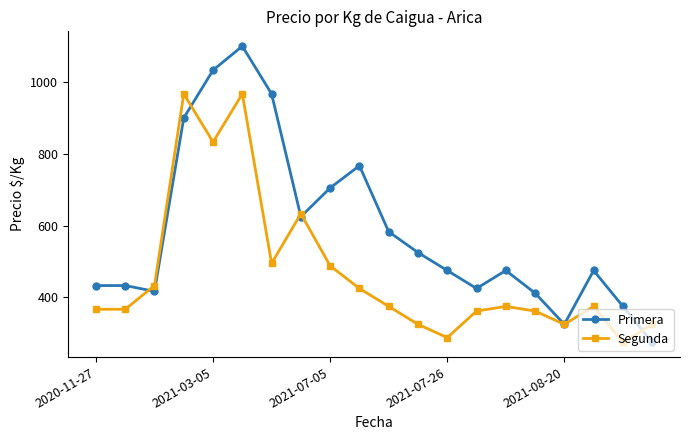

Which series has the widest spread of values?

Primera